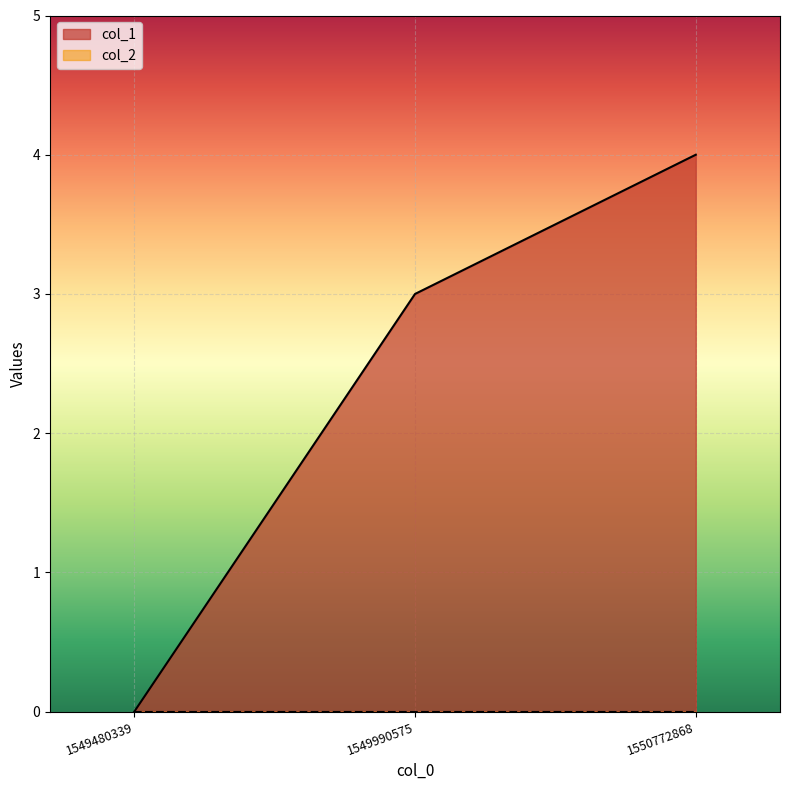

Between 1550772868 and 1549480339, which is larger?

1550772868